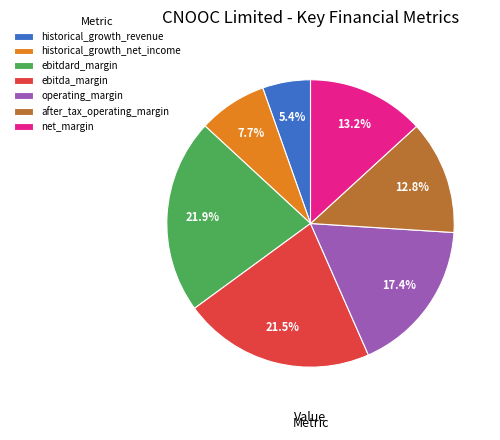

How many slices are in this pie chart?

7